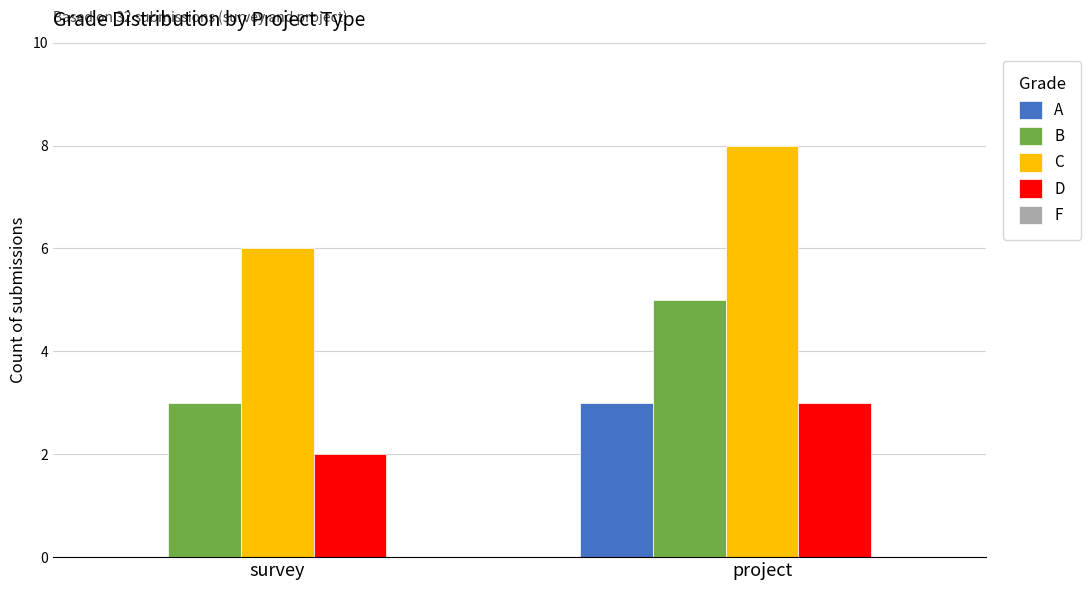

Which series changed the most between survey and project?

A